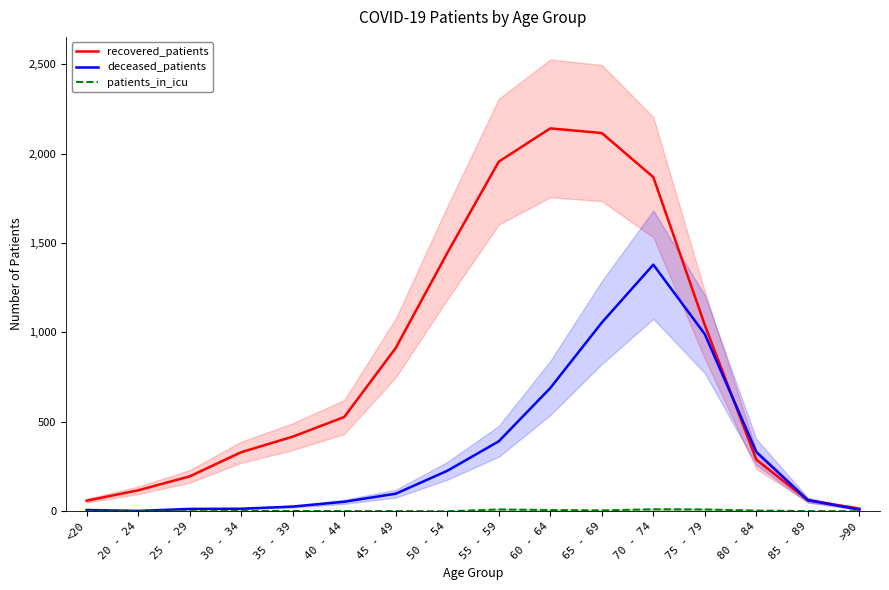

True or false: patients_in_icu and recovered_patients cross at least once.

False